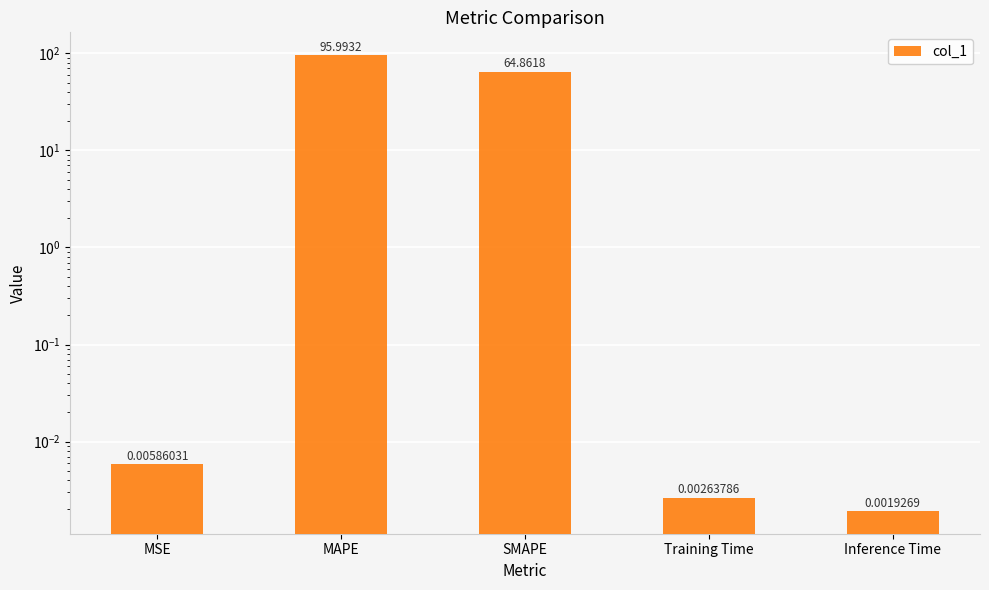

The chart shows a value of 96.0 at MAPE. True or false?

True